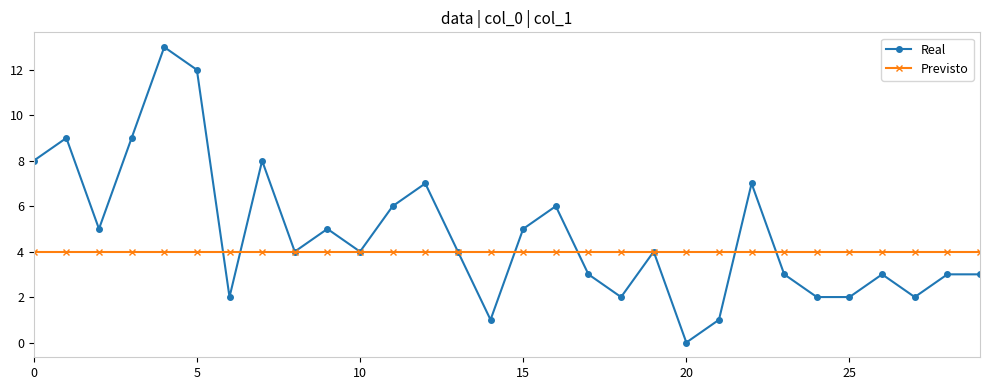

What is the value of the Real point at the 29th from the left?

3